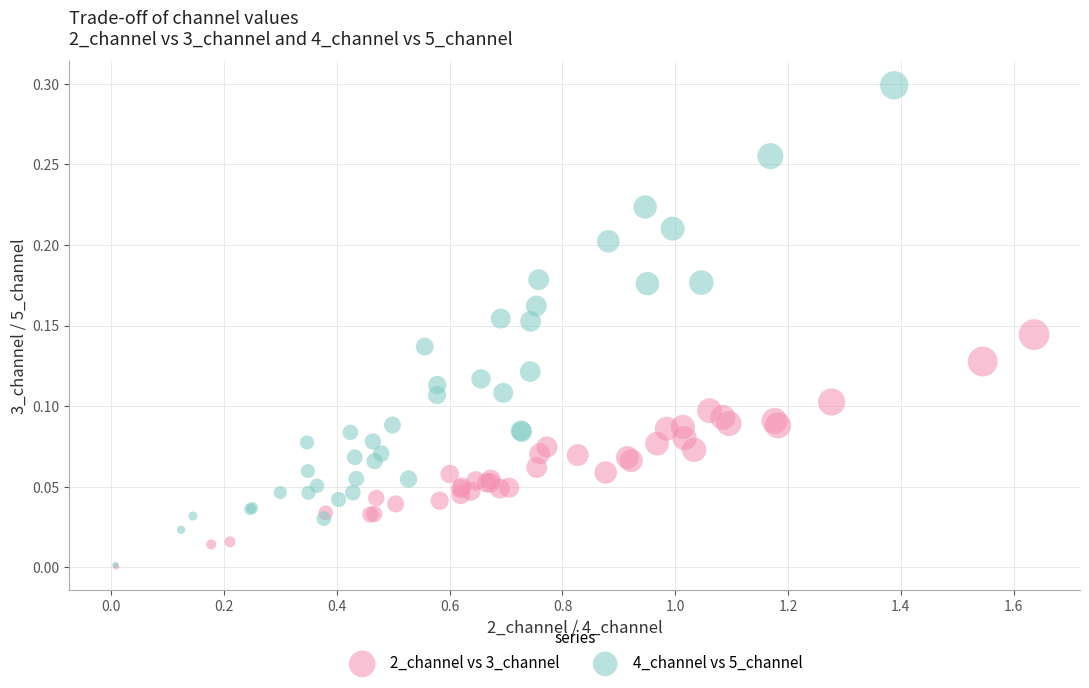

Which series contains the highest Y value?

4_channel vs 5_channel